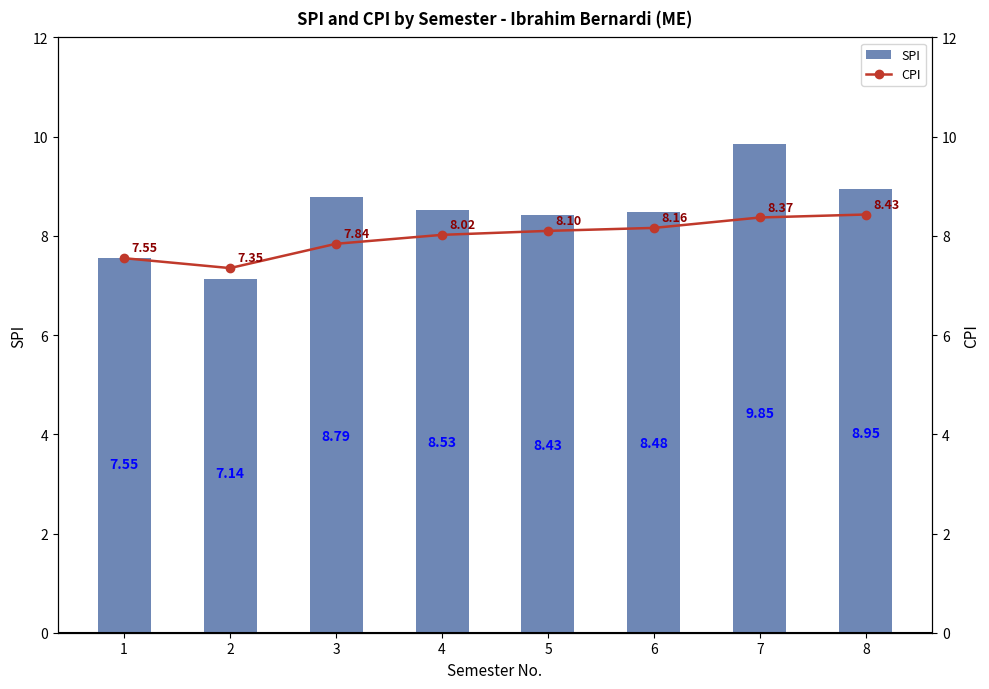

Is the value of SPI at 8 greater than the value of CPI at 3?

Yes